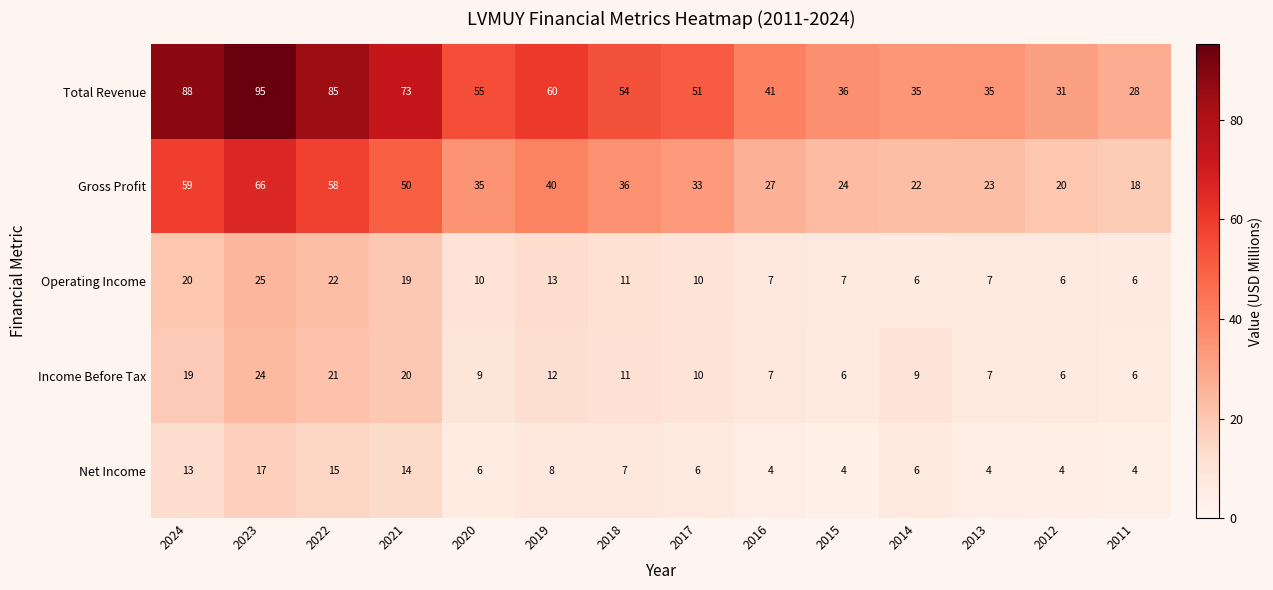

What is the spread (max minus min) of values at 2017?

45